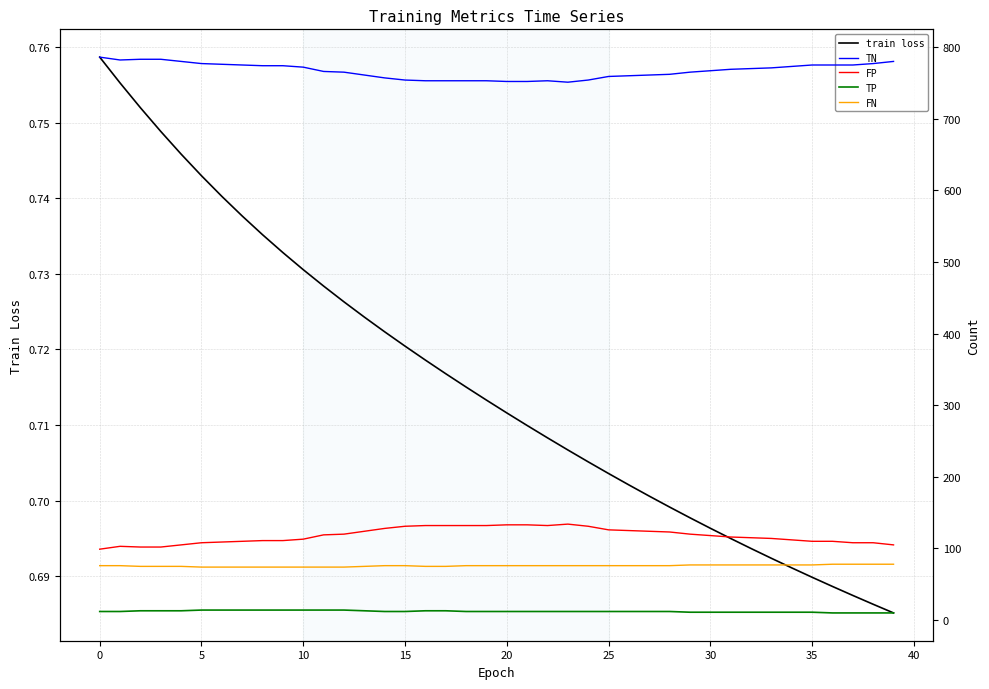

Reading left to right, transcribe all the data shown in this chart.

train loss: 0.8	0.8	0.8	0.7	0.7	0.7	0.7	0.7	0.7	0.7	0.7	0.7	0.7	0.7	0.7	0.7	0.7	0.7	0.7	0.7	0.7	0.7	0.7	0.7	0.7	0.7	0.7	0.7	0.7	0.7	0.7	0.7	0.7	0.7	0.7	0.7	0.7	0.7	0.7	0.7
TN: 786.0	782.0	783.0	783.0	780.0	777.0	776.0	775.0	774.0	774.0	772.0	766.0	765.0	761.0	757.0	754.0	753.0	753.0	753.0	753.0	752.0	752.0	753.0	751.0	754.0	759.0	760.0	761.0	762.0	765.0	767.0	769.0	770.0	771.0	773.0	775.0	775.0	775.0	777.0	780.0
FP: 99.0	103.0	102.0	102.0	105.0	108.0	109.0	110.0	111.0	111.0	113.0	119.0	120.0	124.0	128.0	131.0	132.0	132.0	132.0	132.0	133.0	133.0	132.0	134.0	131.0	126.0	125.0	124.0	123.0	120.0	118.0	116.0	115.0	114.0	112.0	110.0	110.0	108.0	108.0	105.0
TP: 12.0	12.0	13.0	13.0	13.0	14.0	14.0	14.0	14.0	14.0	14.0	14.0	14.0	13.0	12.0	12.0	13.0	13.0	12.0	12.0	12.0	12.0	12.0	12.0	12.0	12.0	12.0	12.0	12.0	11.0	11.0	11.0	11.0	11.0	11.0	11.0	10.0	10.0	10.0	10.0
FN: 76.0	76.0	75.0	75.0	75.0	74.0	74.0	74.0	74.0	74.0	74.0	74.0	74.0	75.0	76.0	76.0	75.0	75.0	76.0	76.0	76.0	76.0	76.0	76.0	76.0	76.0	76.0	76.0	76.0	77.0	77.0	77.0	77.0	77.0	77.0	77.0	78.0	78.0	78.0	78.0